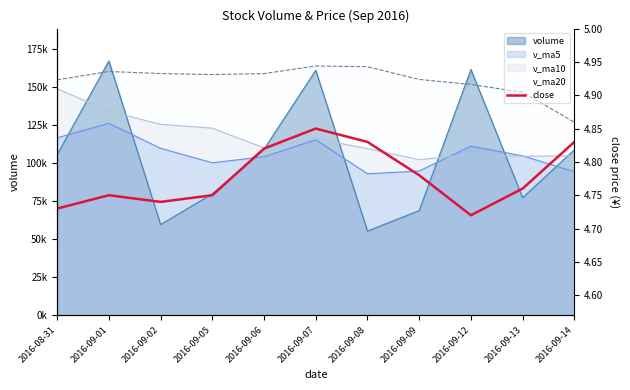

What is the label of the 8th point from the left?

2016-09-09